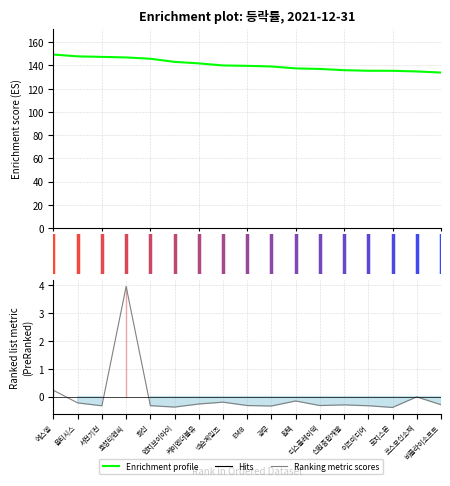

What is the total value across all series at 0?

149.6